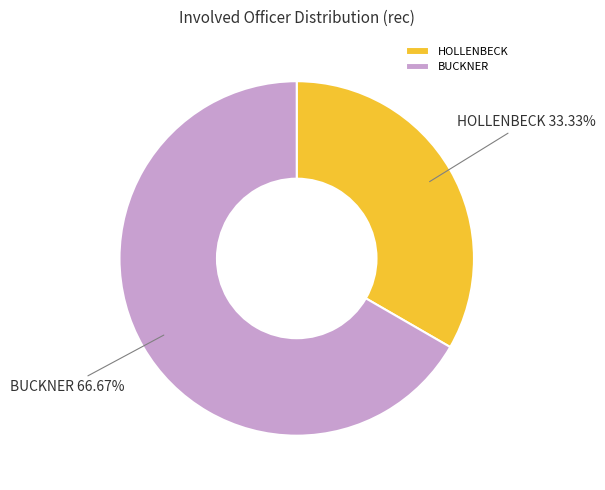

What portion of the pie excludes HOLLENBECK?

66.7%